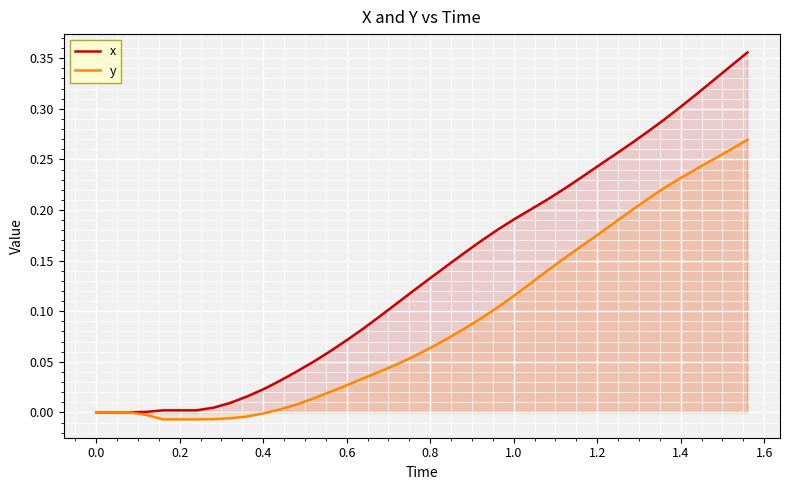

True or false: x and y cross at least once.

False